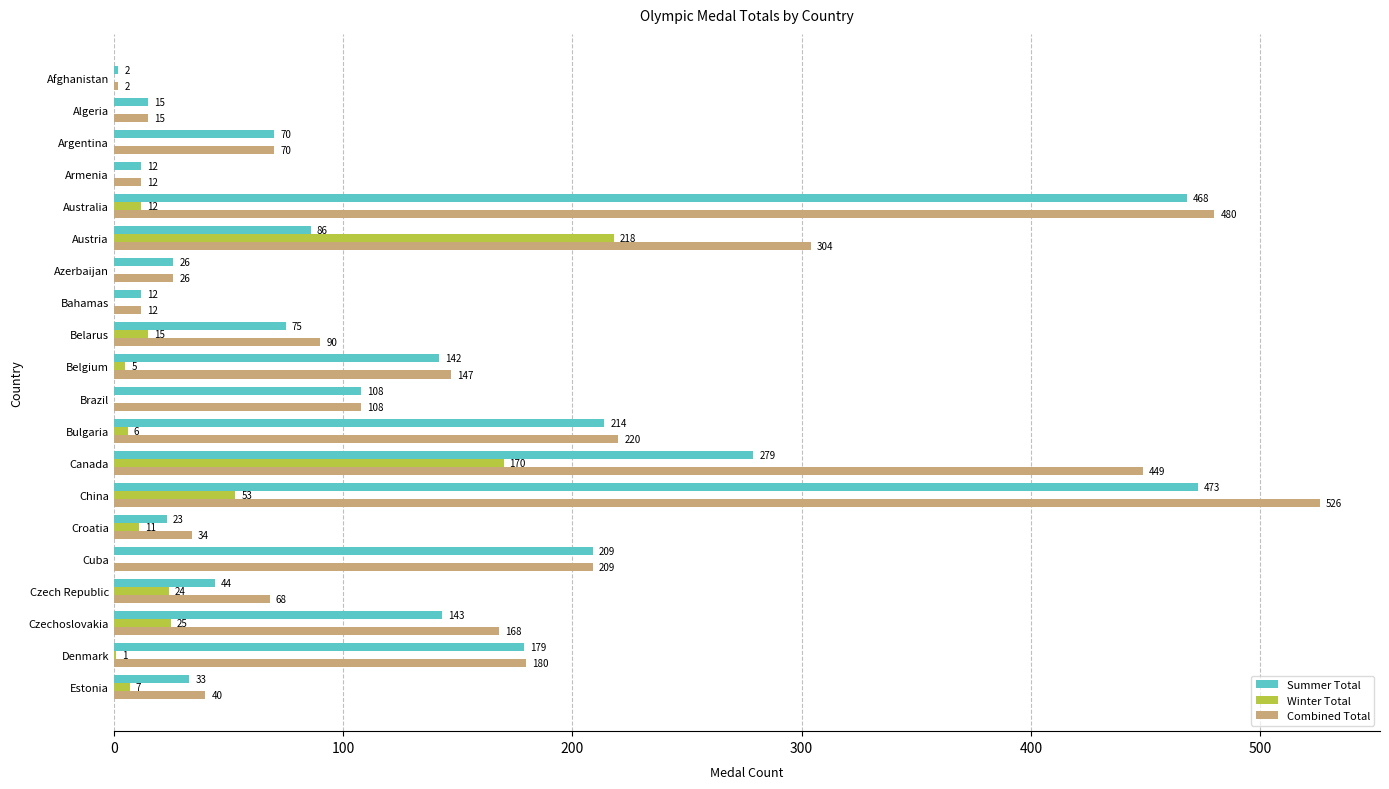

The value of Summer Total at Bahamas is 12. True or false?

True